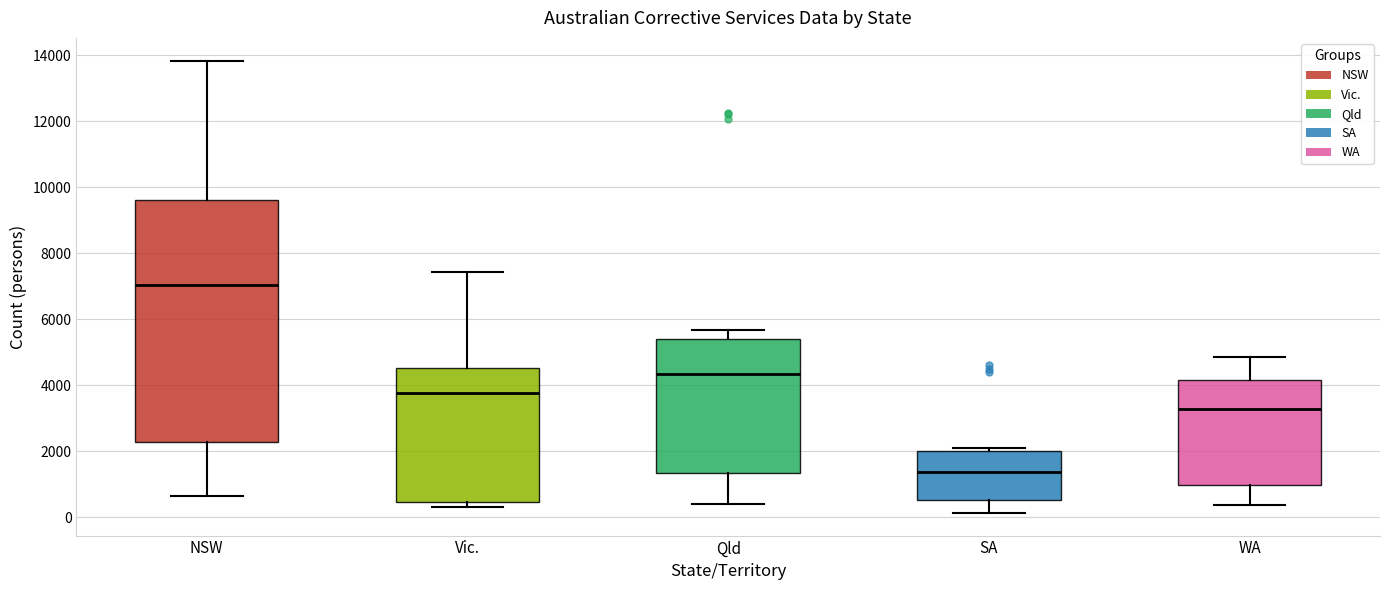

Reading left to right, transcribe this box plot: for each box, give where its median line is, the range the box spans, and where its two whiskers end, as read against the y-axis. The values are not printed on the chart, so give them approximately, as read against the axis.

NSW: median 7000, box 2200 to 9600, whiskers 600 to 13800
Vic.: median 3800, box 400 to 4600, whiskers 200 to 7400
Qld: median 4400, box 1400 to 5400, whiskers 400 to 5600
SA: median 1400, box 600 to 2000, whiskers 200 to 2200
WA: median 3200, box 1000 to 4200, whiskers 400 to 4800